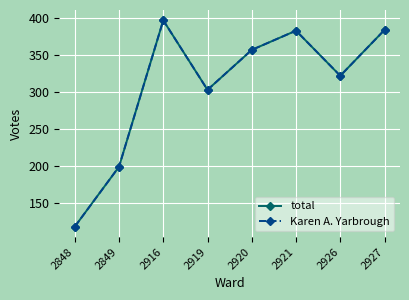

Is this an area chart (filled region under the line)?

No